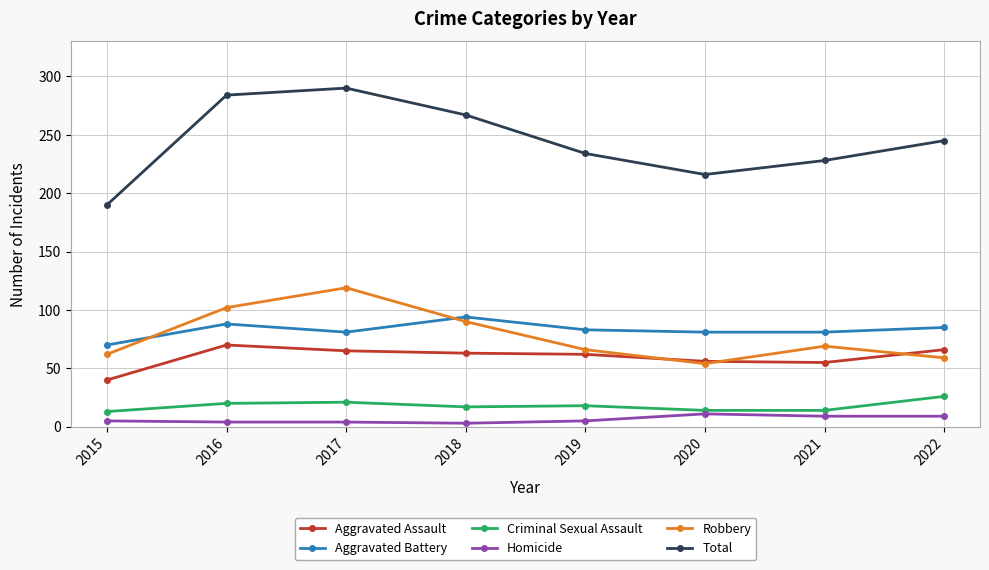

True or false: Criminal Sexual Assault and Homicide cross at least once.

False